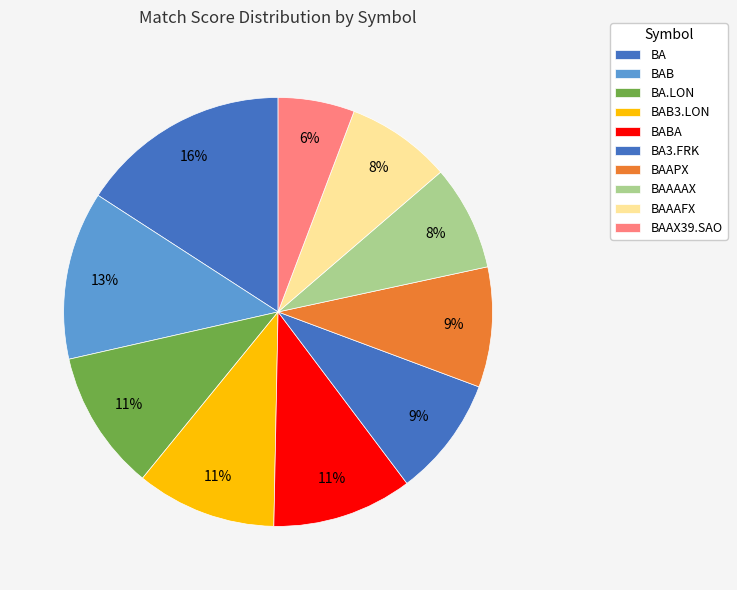

To the nearest percent, what percentage of the pie is BAB3.LON?

11%